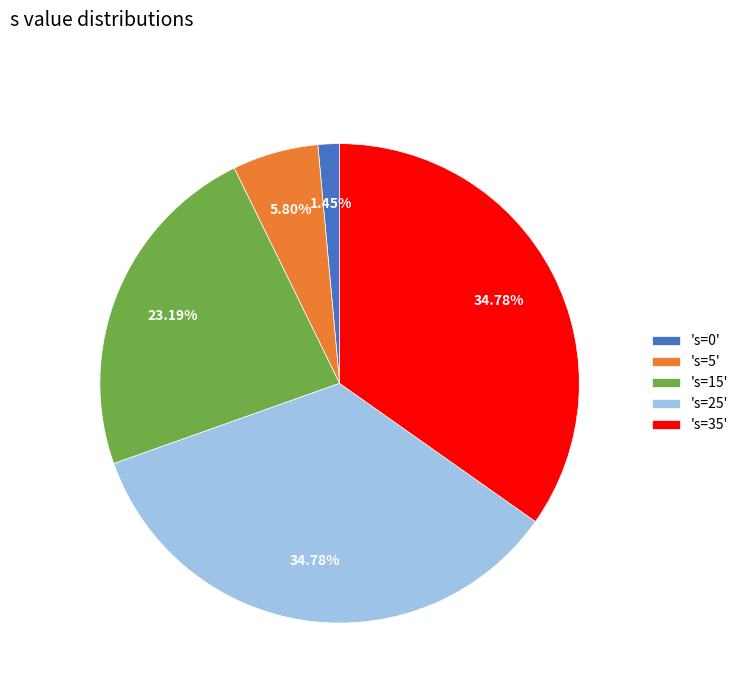

Which has a higher value, 's=0' or 's=25'?

's=25'